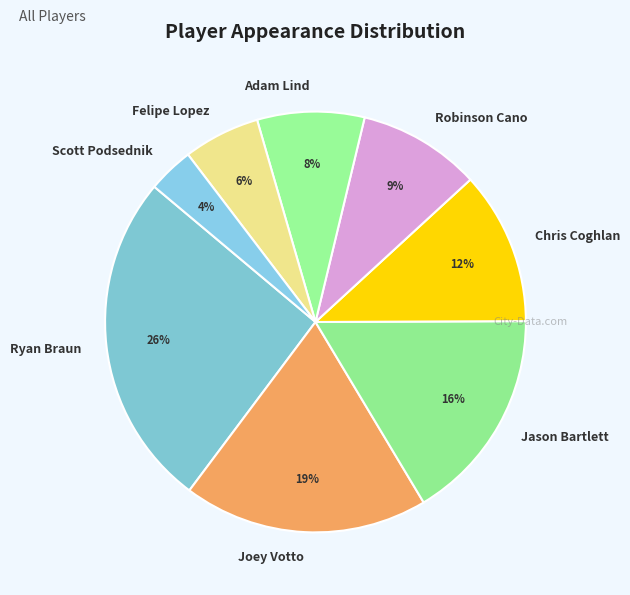

Which category has the biggest portion of the pie?

Ryan Braun